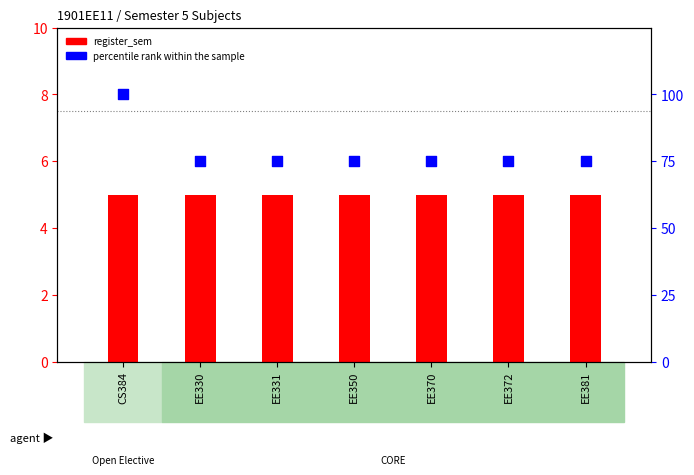

Which series has the widest spread of Y values?

percentile rank within the sample